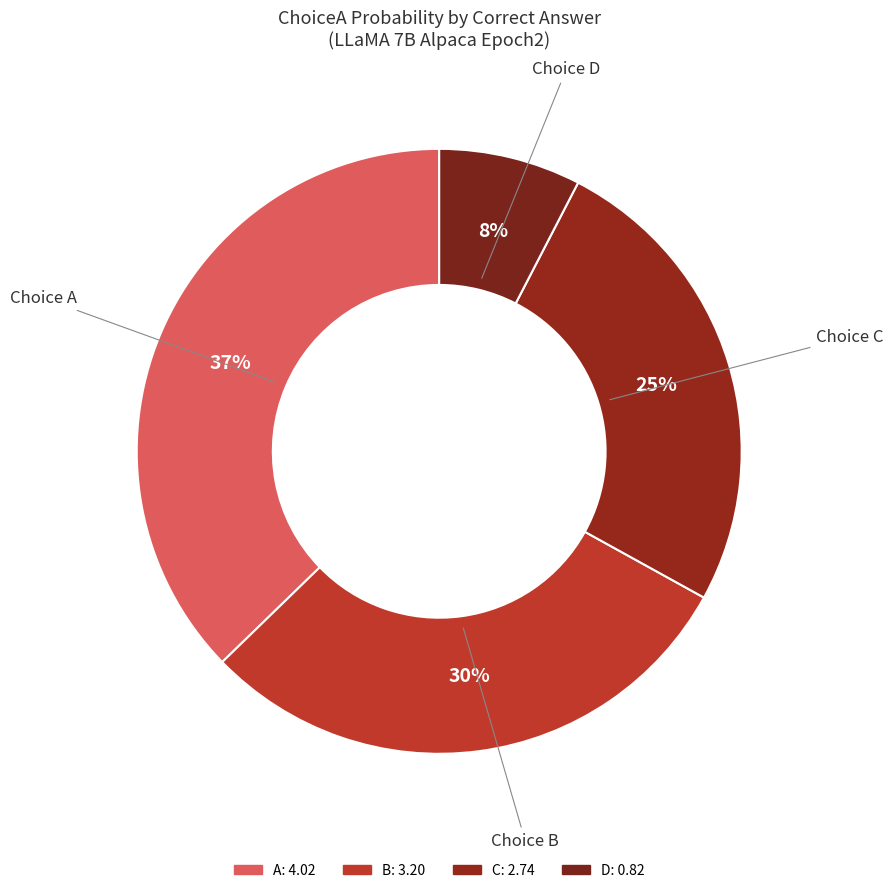

To the nearest percent, what is the combined percentage of Choice B and Choice C?

55%